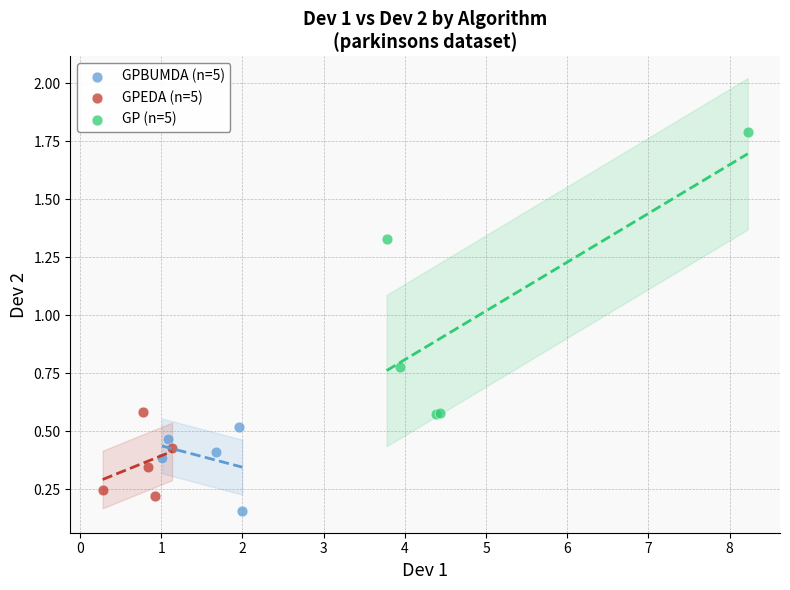

Which series contains the highest Y value?

GP (n=5)